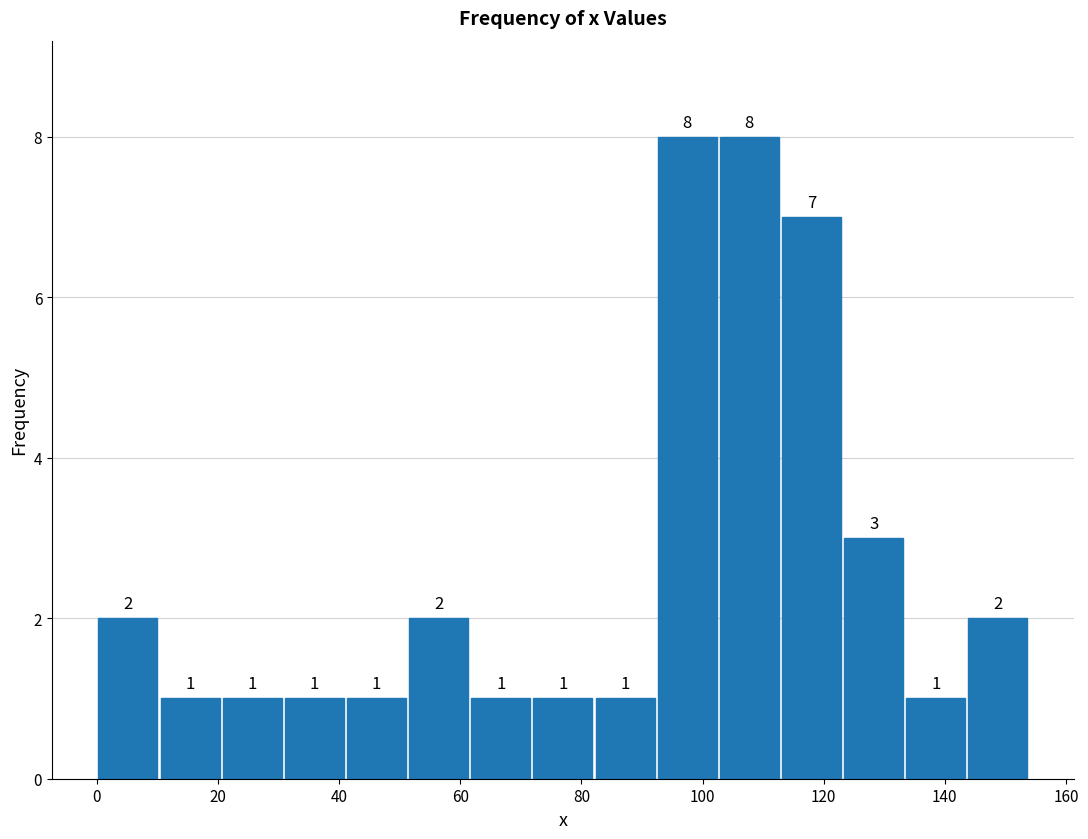

Reading left to right, transcribe this chart: for each bar, give the range it covers on the x-axis and its height. The bar edges are not printed on the chart, so give them approximately, as read against the axis.

0 to 10: 2
10 to 20: 1
20 to 30: 1
30 to 42: 1
42 to 52: 1
52 to 62: 2
62 to 72: 1
72 to 82: 1
82 to 92: 1
92 to 102: 8
102 to 112: 8
112 to 124: 7
124 to 134: 3
134 to 144: 1
144 to 154: 2